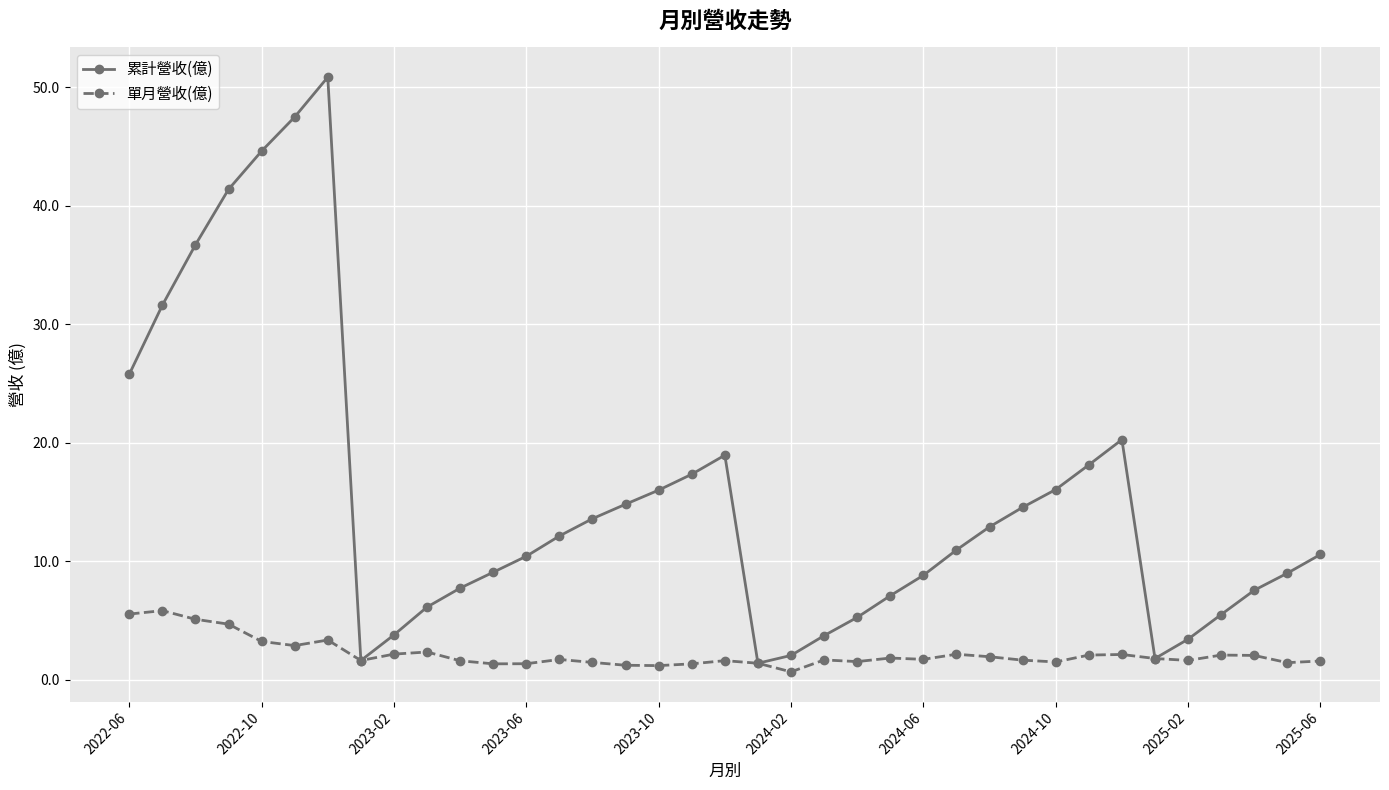

True or false: 累計營收(億) has more than 2 points higher than both neighbors.

True